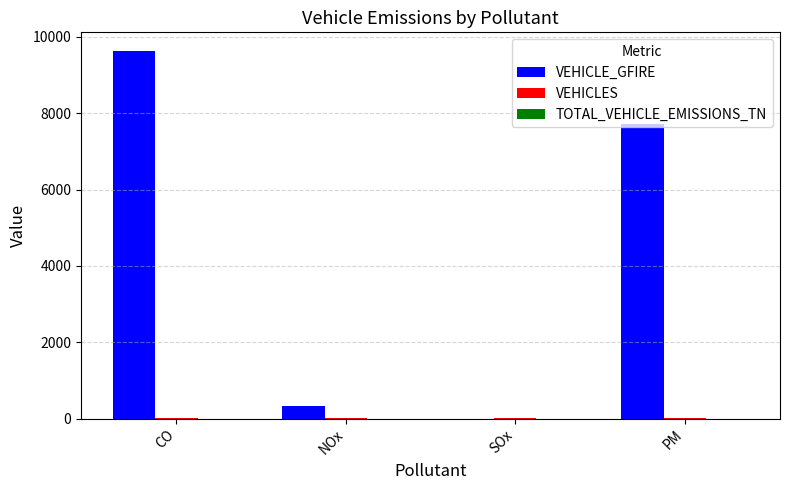

Which series has the largest range (max minus min)?

VEHICLE_GFIRE